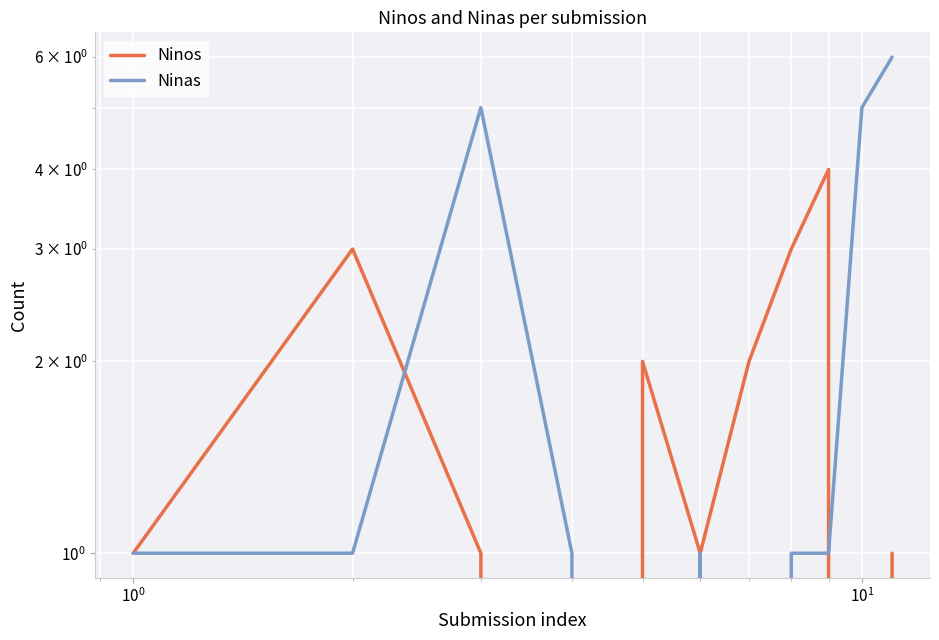

List the series in order of their peak value, highest first.

Ninas, Ninos